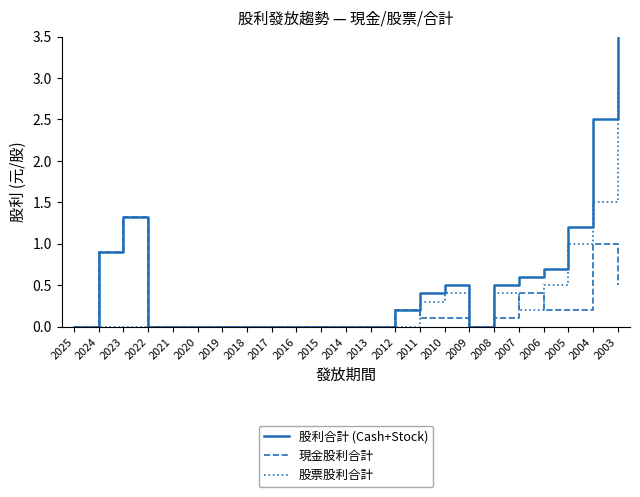

Is this an area chart (filled region under the line)?

No